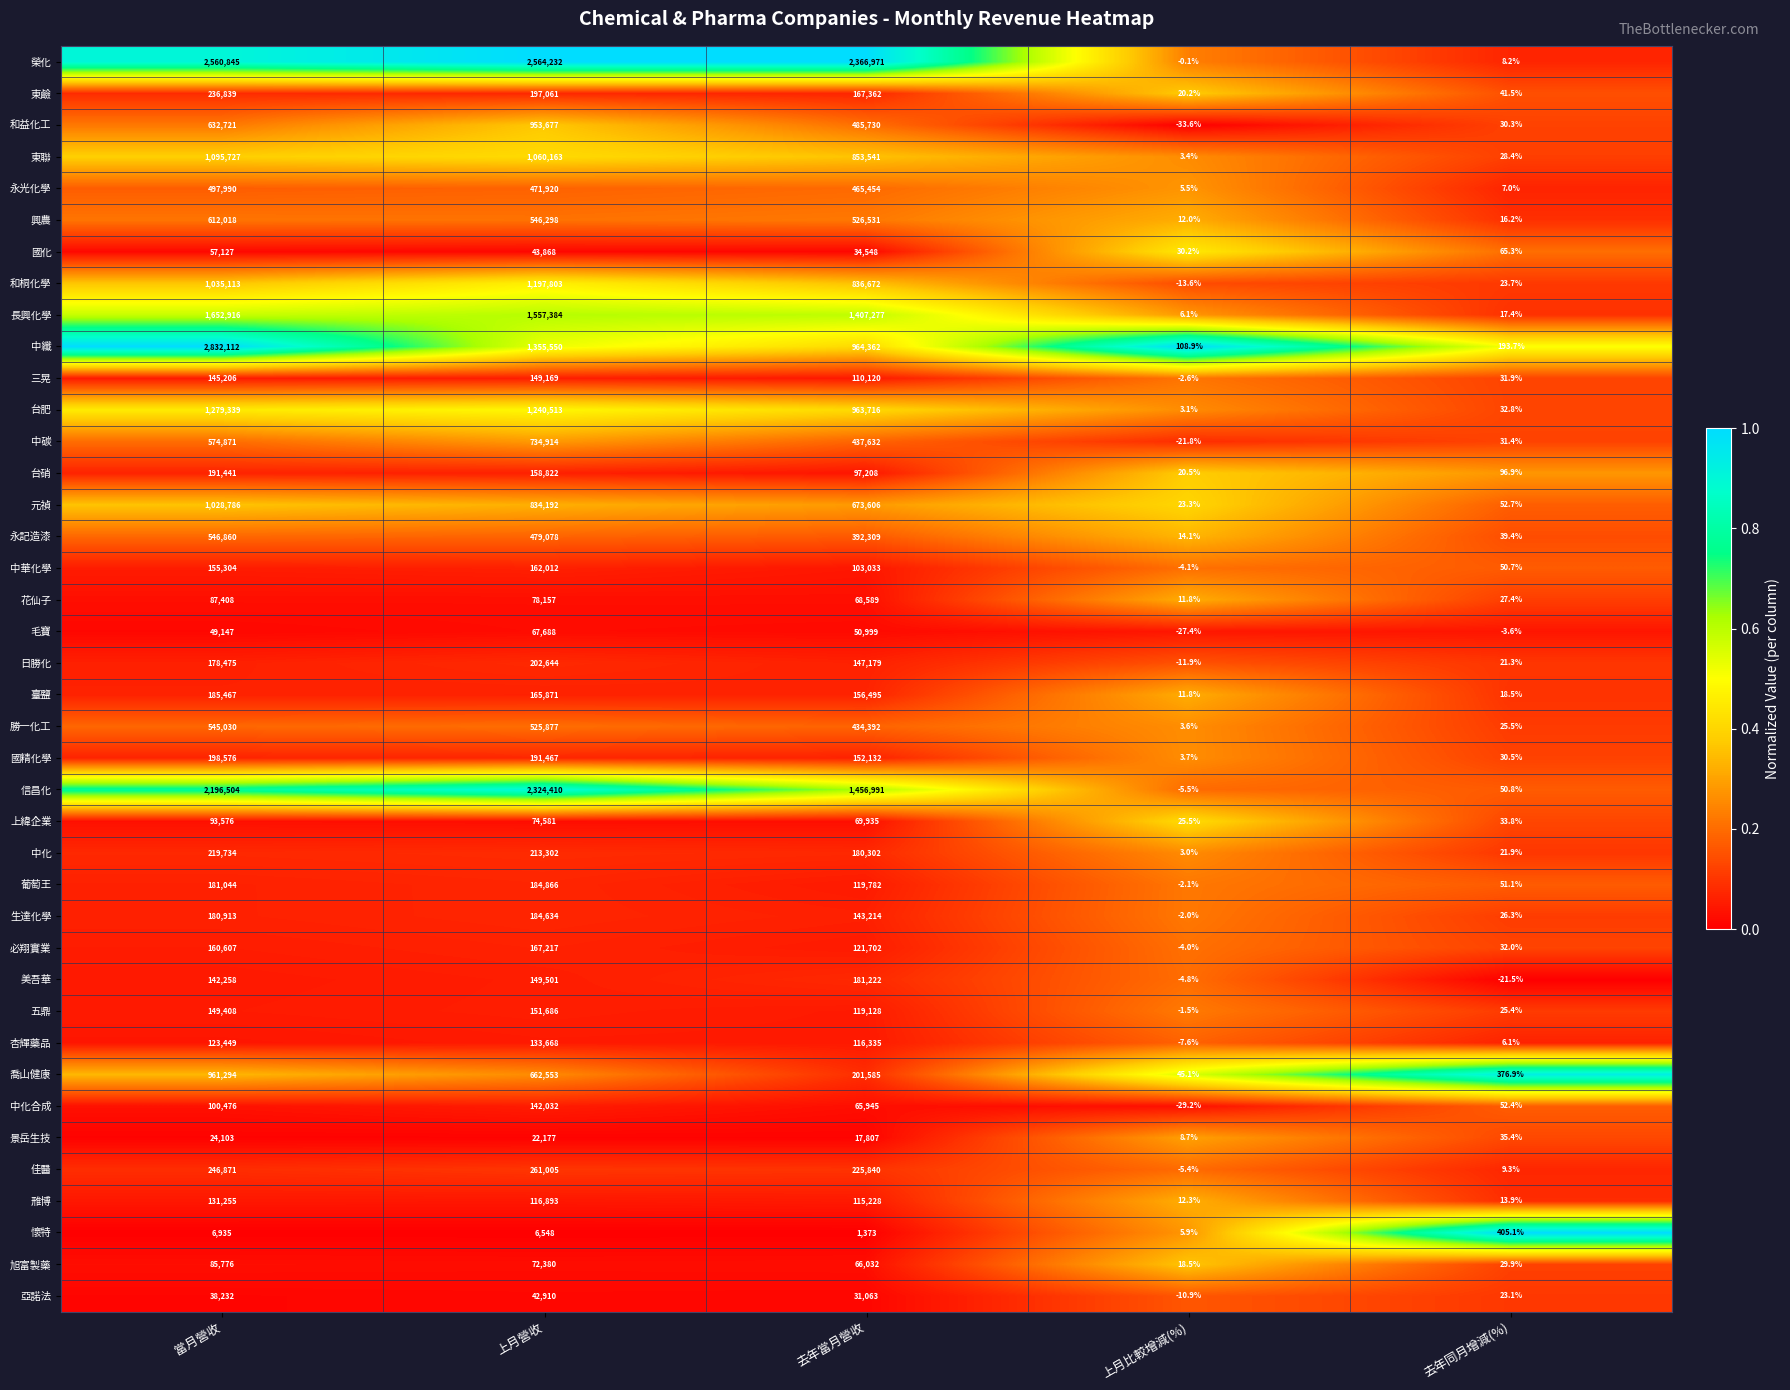

What is the maximum value shown in the chart?

2832112.0